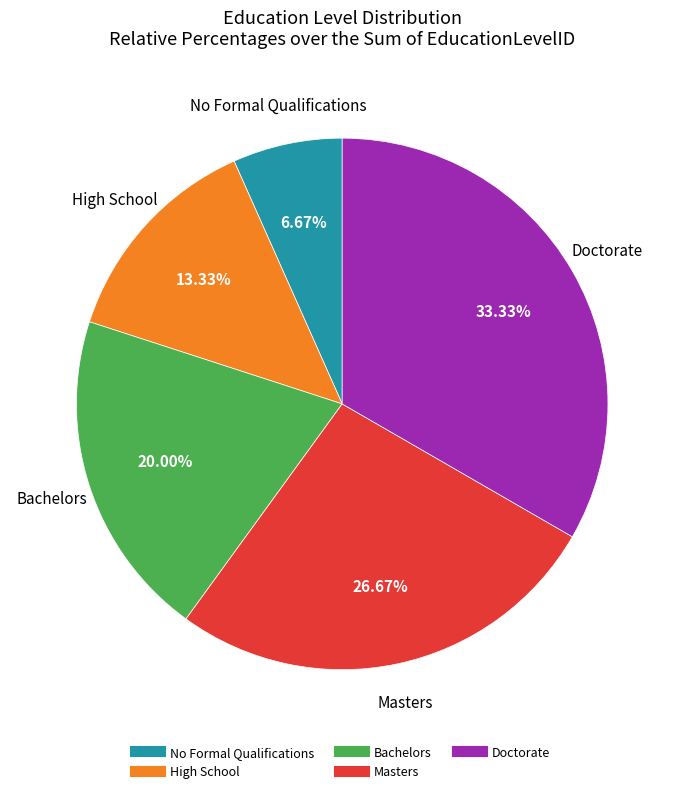

What percentage is NOT represented by Doctorate?

66.7%